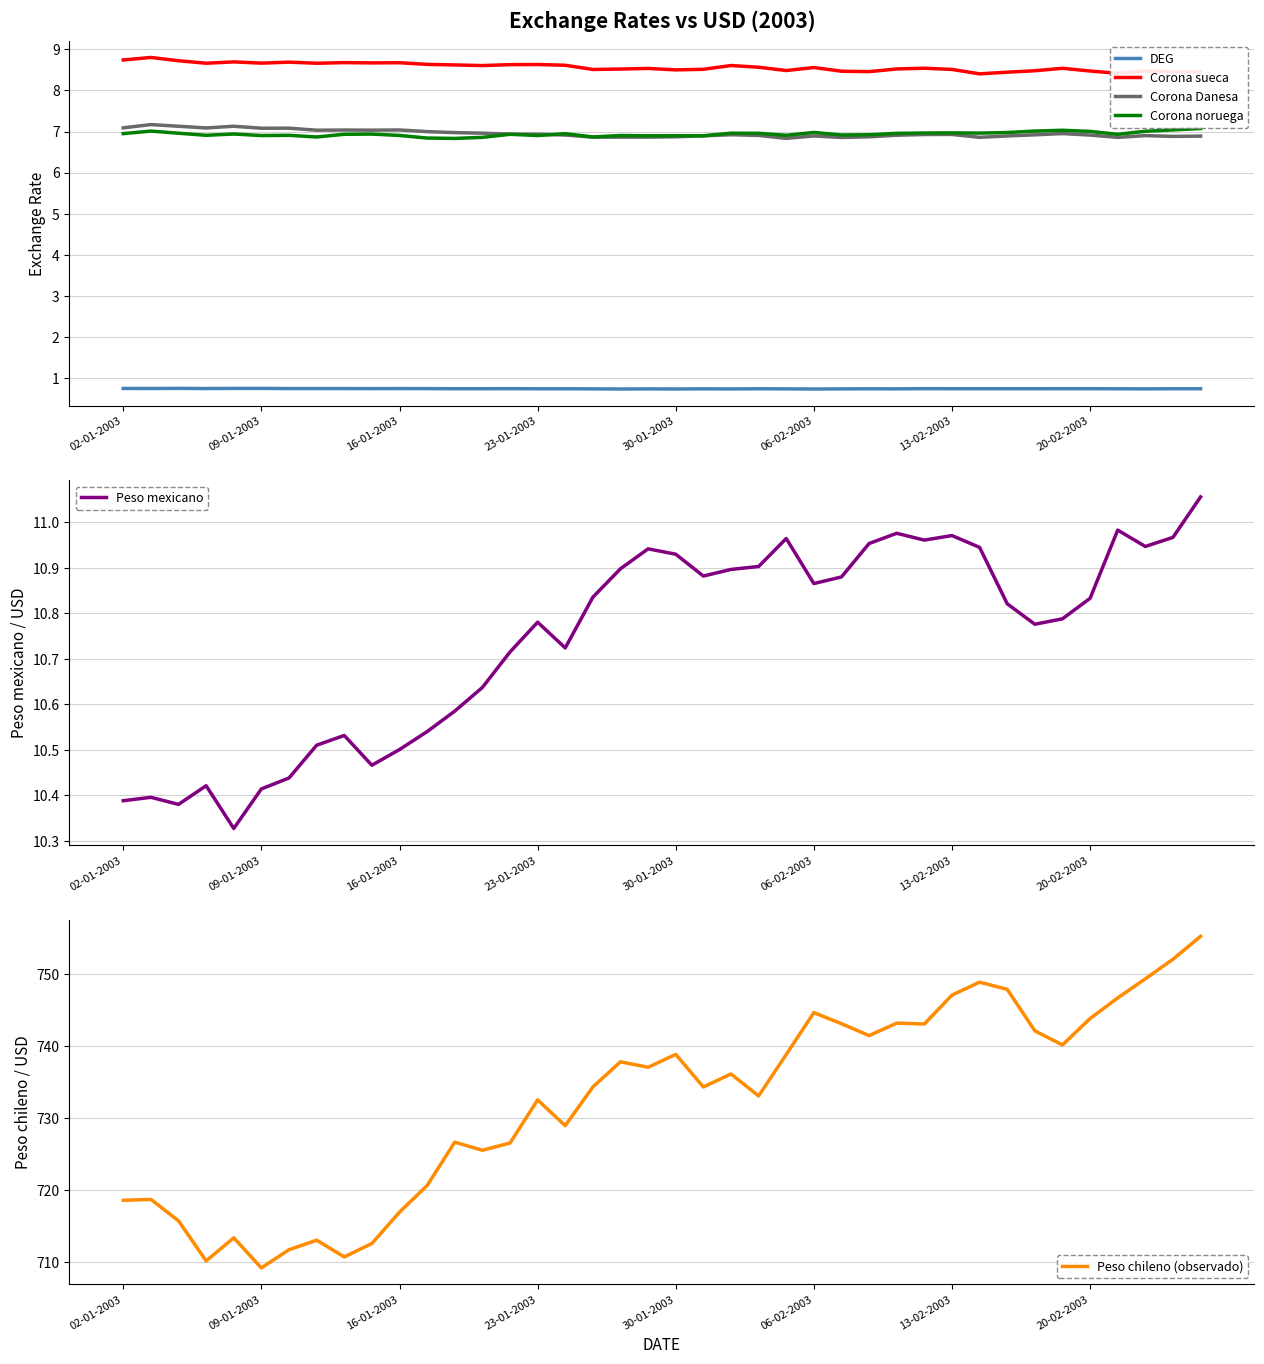

What position from the left is 38?

39